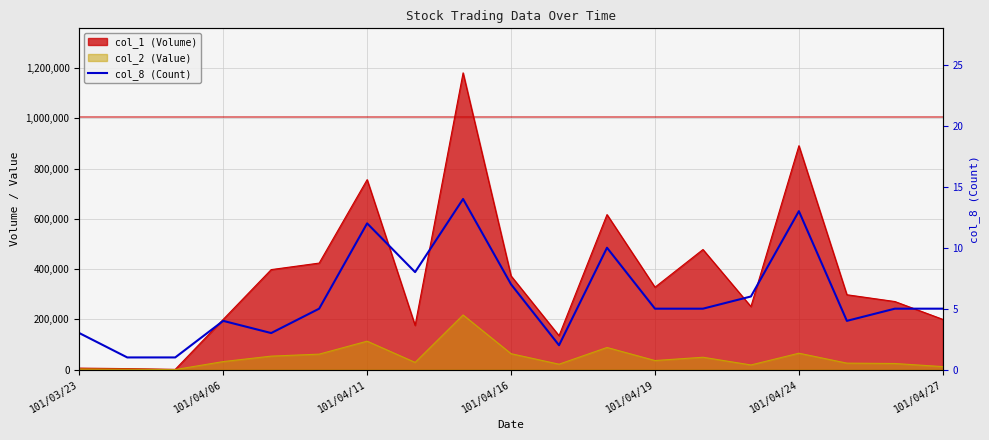

Count the number of values greater than 5.

7